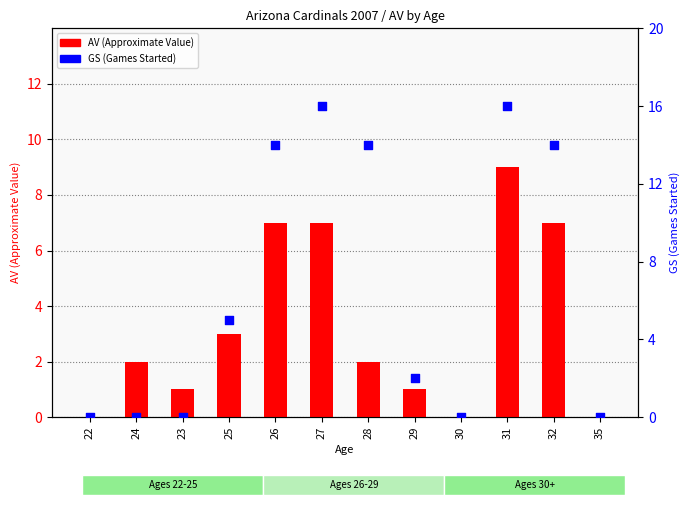

Which series has the largest total across all categories?

GS (Games Started)